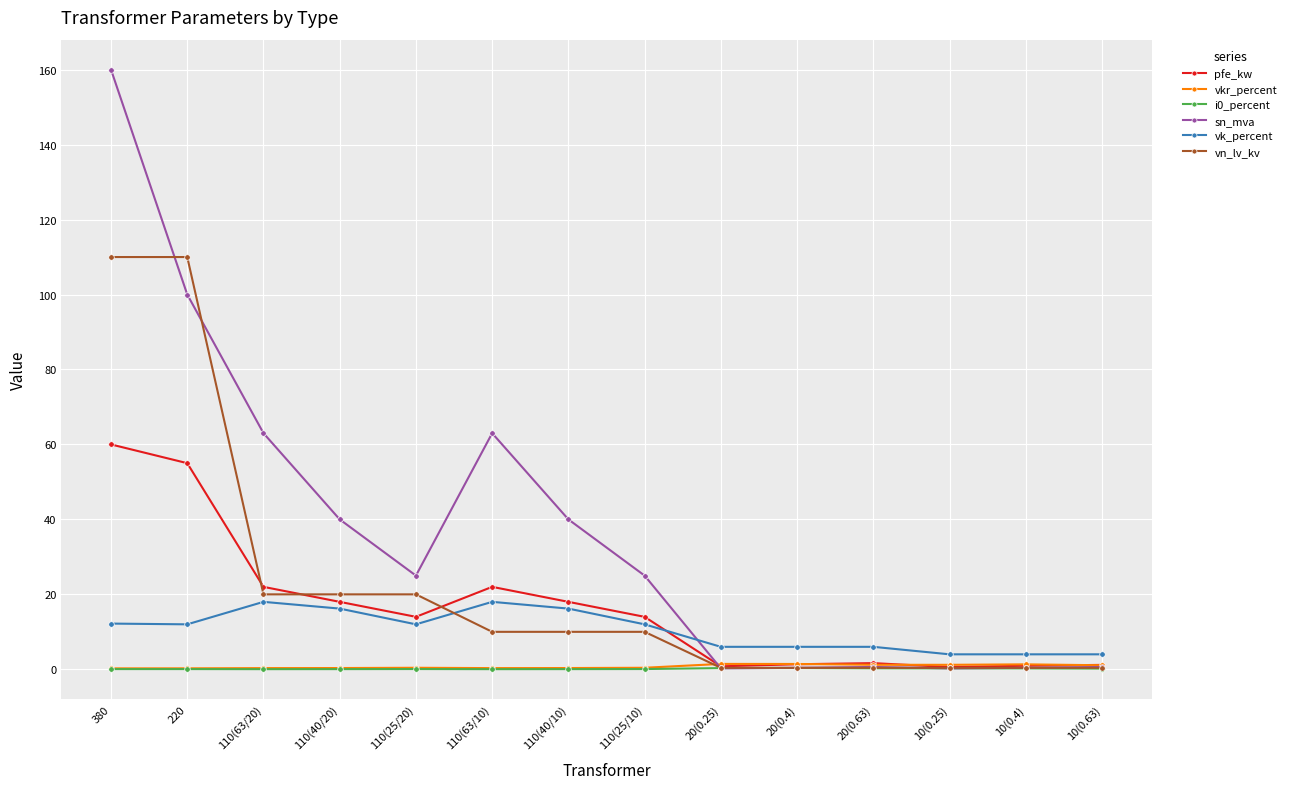

Is it true that sn_mva equals 11.9 at 110(40/20)?

False